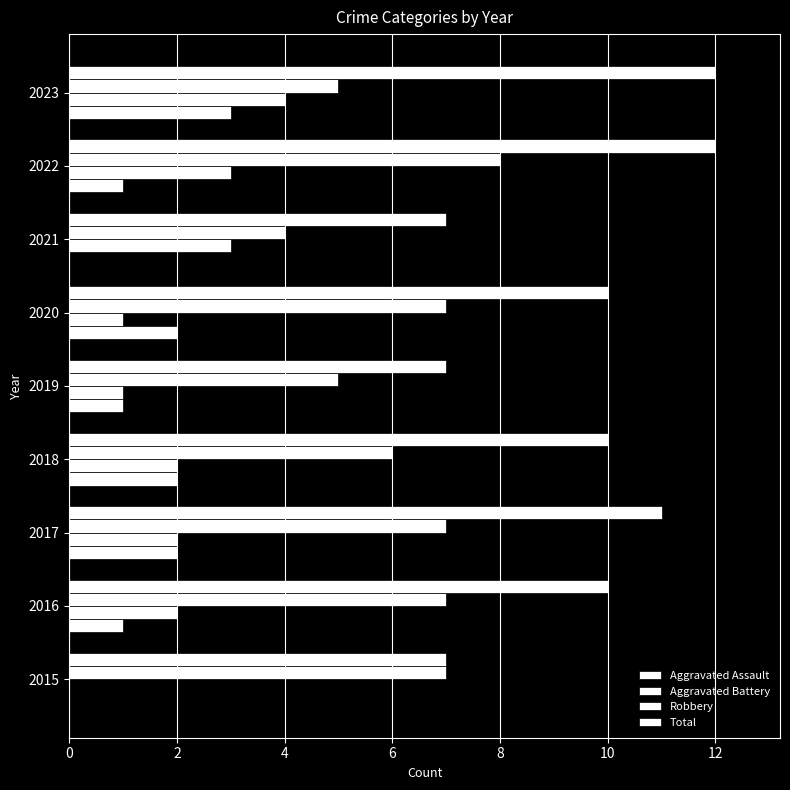

Count the number of data series in this chart.

4